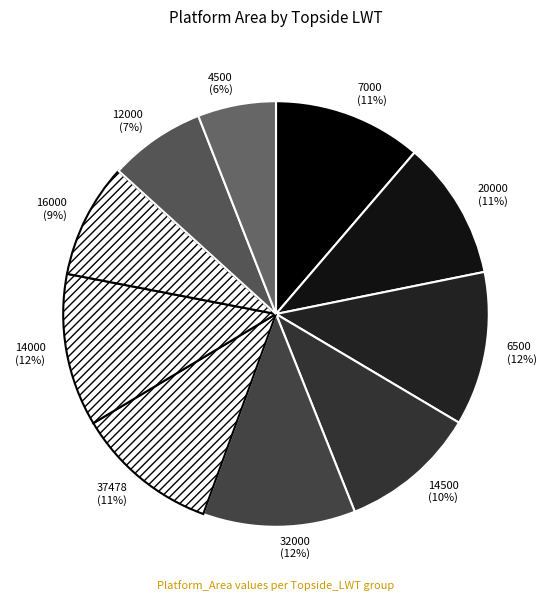

Which slice is the smallest?

4500